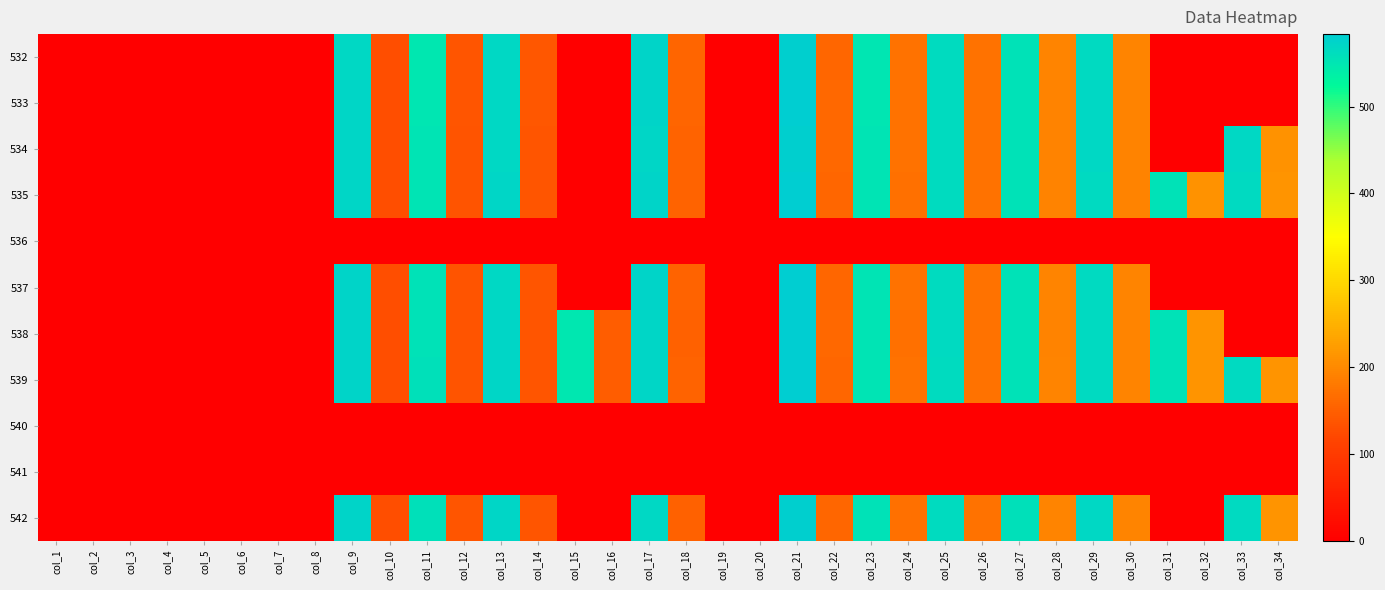

How many data points does each series have?

34